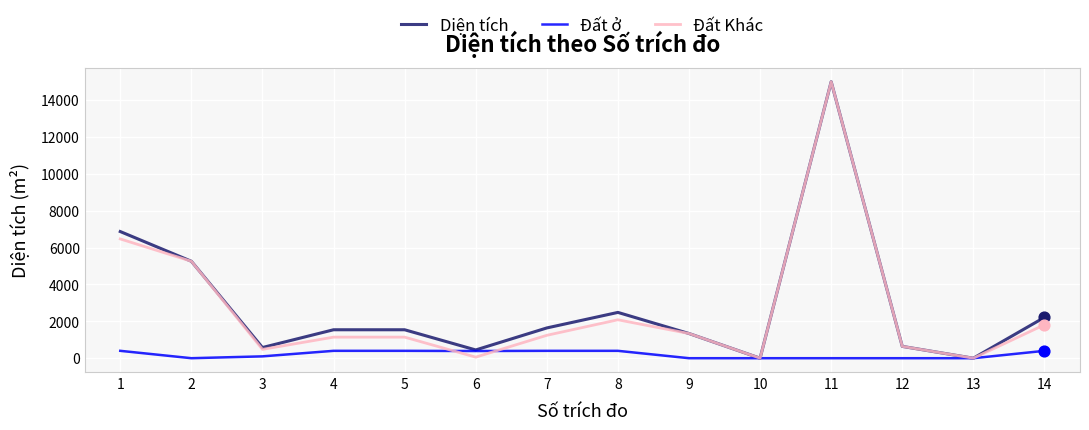

Which series has the largest total across all categories?

Diện tích